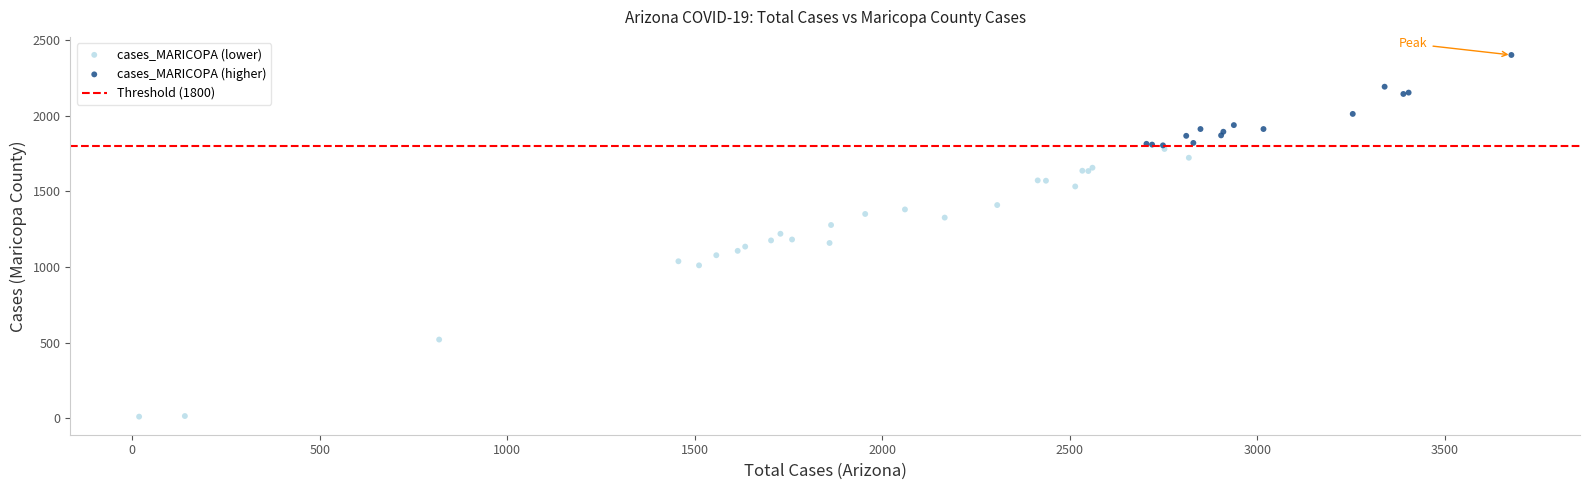

Which series has the largest Y range (max minus min)?

cases_MARICOPA (lower)